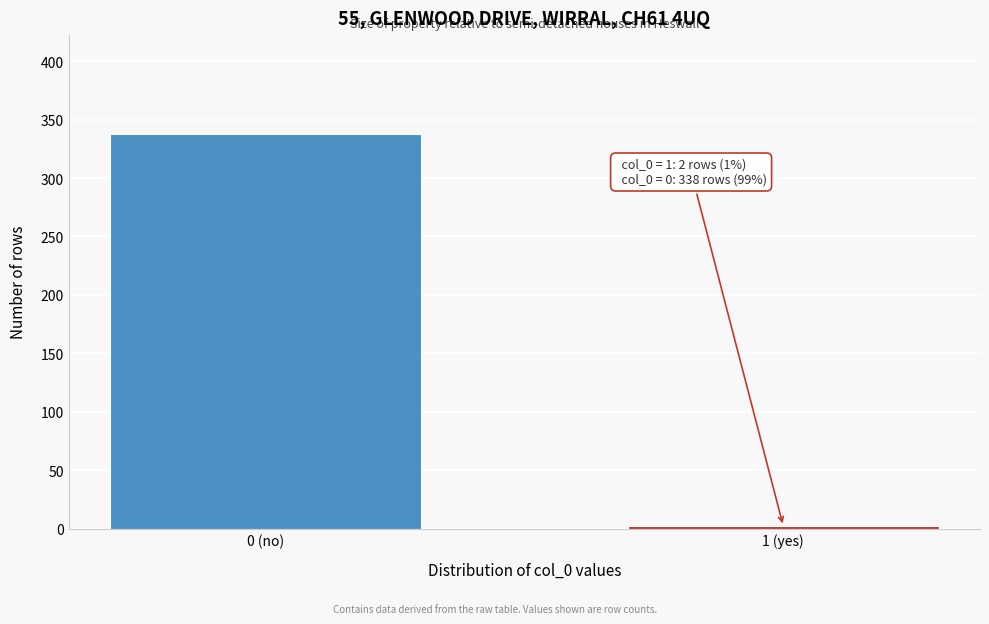

Reading right to left, list all the values displayed in this chart.

2	338